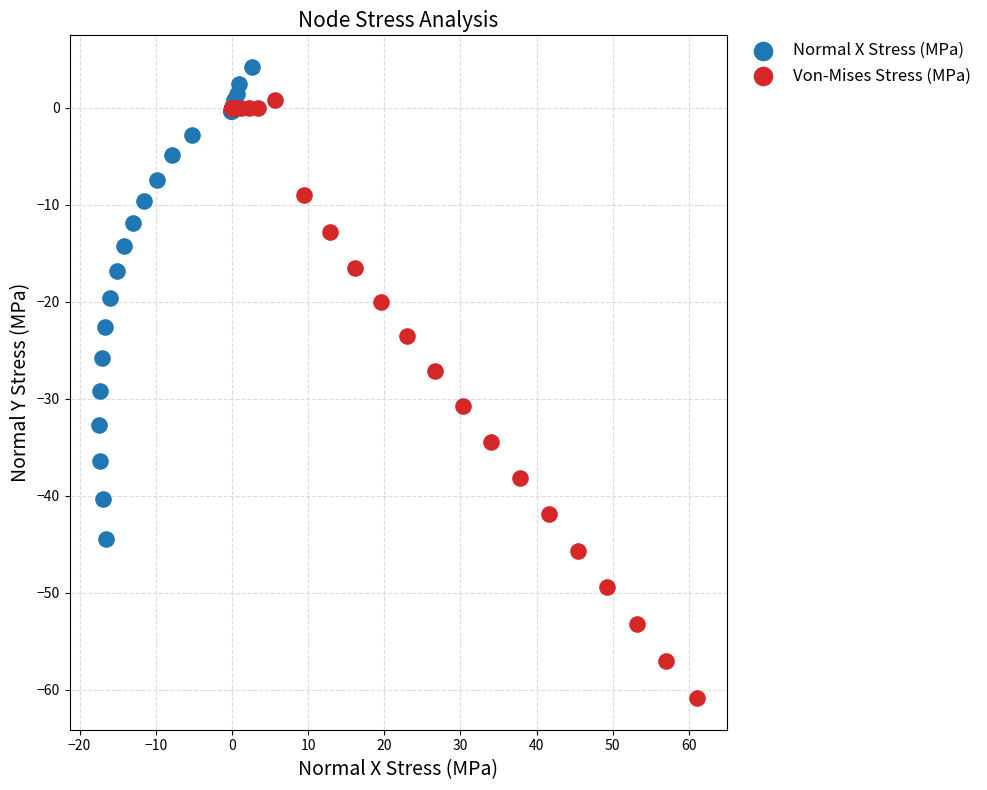

Which series contains the highest Y value?

Normal X Stress (MPa)